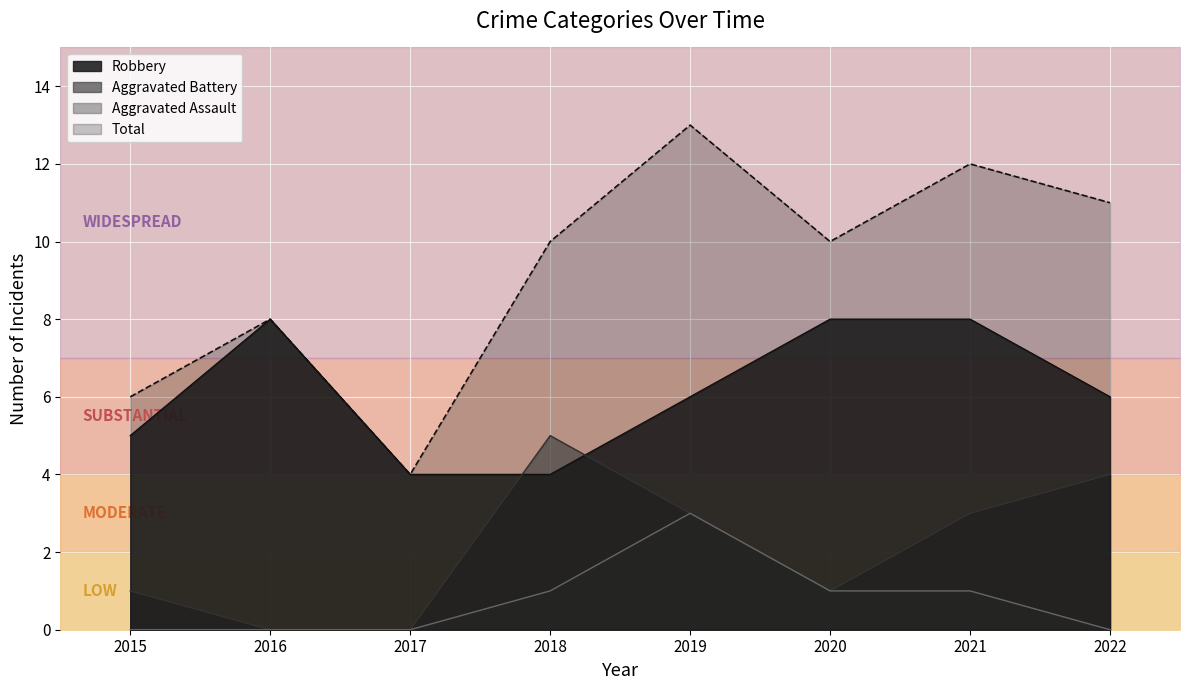

Rank the series by their maximum value, from highest to lowest.

Total, Robbery, Aggravated Battery, Aggravated Assault